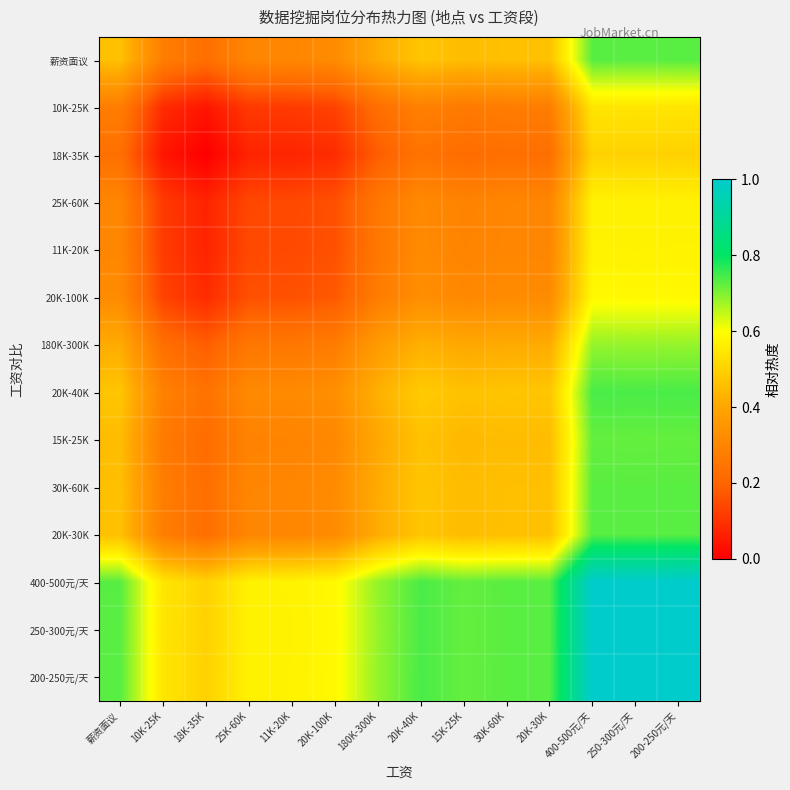

Reading left to right, transcribe all the data shown in this chart.

薪资面议: 薪资面议=0.5	10K-25K=0.3	18K-35K=0.2	25K-60K=0.3	11K-20K=0.3	20K-100K=0.3	180K-300K=0.4	20K-40K=0.5	15K-25K=0.5	30K-60K=0.5	20K-30K=0.5	400-500元/天=0.7	250-300元/天=0.7	200-250元/天=0.7
10K-25K: 薪资面议=0.3	10K-25K=0.1	18K-35K=0.0	25K-60K=0.1	11K-20K=0.1	20K-100K=0.1	180K-300K=0.2	20K-40K=0.3	15K-25K=0.3	30K-60K=0.3	20K-30K=0.3	400-500元/天=0.5	250-300元/天=0.5	200-250元/天=0.5
18K-35K: 薪资面议=0.2	10K-25K=0.0	18K-35K=0.0	25K-60K=0.1	11K-20K=0.1	20K-100K=0.1	180K-300K=0.2	20K-40K=0.2	15K-25K=0.2	30K-60K=0.2	20K-30K=0.2	400-500元/天=0.5	250-300元/天=0.5	200-250元/天=0.5
25K-60K: 薪资面议=0.3	10K-25K=0.1	18K-35K=0.1	25K-60K=0.1	11K-20K=0.1	20K-100K=0.2	180K-300K=0.3	20K-40K=0.3	15K-25K=0.3	30K-60K=0.3	20K-30K=0.3	400-500元/天=0.6	250-300元/天=0.6	200-250元/天=0.6
11K-20K: 薪资面议=0.3	10K-25K=0.1	18K-35K=0.1	25K-60K=0.1	11K-20K=0.1	20K-100K=0.2	180K-300K=0.3	20K-40K=0.3	15K-25K=0.3	30K-60K=0.3	20K-30K=0.3	400-500元/天=0.6	250-300元/天=0.6	200-250元/天=0.6
20K-100K: 薪资面议=0.3	10K-25K=0.1	18K-35K=0.1	25K-60K=0.2	11K-20K=0.2	20K-100K=0.2	180K-300K=0.3	20K-40K=0.3	15K-25K=0.3	30K-60K=0.3	20K-30K=0.3	400-500元/天=0.6	250-300元/天=0.6	200-250元/天=0.6
180K-300K: 薪资面议=0.4	10K-25K=0.2	18K-35K=0.2	25K-60K=0.3	11K-20K=0.3	20K-100K=0.3	180K-300K=0.4	20K-40K=0.4	15K-25K=0.4	30K-60K=0.4	20K-30K=0.4	400-500元/天=0.7	250-300元/天=0.7	200-250元/天=0.7
20K-40K: 薪资面议=0.5	10K-25K=0.3	18K-35K=0.2	25K-60K=0.3	11K-20K=0.3	20K-100K=0.3	180K-300K=0.4	20K-40K=0.5	15K-25K=0.5	30K-60K=0.5	20K-30K=0.5	400-500元/天=0.7	250-300元/天=0.7	200-250元/天=0.7
15K-25K: 薪资面议=0.5	10K-25K=0.3	18K-35K=0.2	25K-60K=0.3	11K-20K=0.3	20K-100K=0.3	180K-300K=0.4	20K-40K=0.5	15K-25K=0.4	30K-60K=0.5	20K-30K=0.5	400-500元/天=0.7	250-300元/天=0.7	200-250元/天=0.7
30K-60K: 薪资面议=0.5	10K-25K=0.3	18K-35K=0.2	25K-60K=0.3	11K-20K=0.3	20K-100K=0.3	180K-300K=0.4	20K-40K=0.5	15K-25K=0.5	30K-60K=0.5	20K-30K=0.5	400-500元/天=0.7	250-300元/天=0.7	200-250元/天=0.7
20K-30K: 薪资面议=0.5	10K-25K=0.3	18K-35K=0.2	25K-60K=0.3	11K-20K=0.3	20K-100K=0.3	180K-300K=0.4	20K-40K=0.5	15K-25K=0.5	30K-60K=0.5	20K-30K=0.5	400-500元/天=0.7	250-300元/天=0.7	200-250元/天=0.7
400-500元/天: 薪资面议=0.7	10K-25K=0.5	18K-35K=0.5	25K-60K=0.6	11K-20K=0.6	20K-100K=0.6	180K-300K=0.7	20K-40K=0.7	15K-25K=0.7	30K-60K=0.7	20K-30K=0.7	400-500元/天=1.0	250-300元/天=1.0	200-250元/天=1.0
250-300元/天: 薪资面议=0.7	10K-25K=0.5	18K-35K=0.5	25K-60K=0.6	11K-20K=0.6	20K-100K=0.6	180K-300K=0.7	20K-40K=0.7	15K-25K=0.7	30K-60K=0.7	20K-30K=0.7	400-500元/天=1.0	250-300元/天=1.0	200-250元/天=1.0
200-250元/天: 薪资面议=0.7	10K-25K=0.5	18K-35K=0.5	25K-60K=0.6	11K-20K=0.6	20K-100K=0.6	180K-300K=0.7	20K-40K=0.7	15K-25K=0.7	30K-60K=0.7	20K-30K=0.7	400-500元/天=1.0	250-300元/天=1.0	200-250元/天=1.0